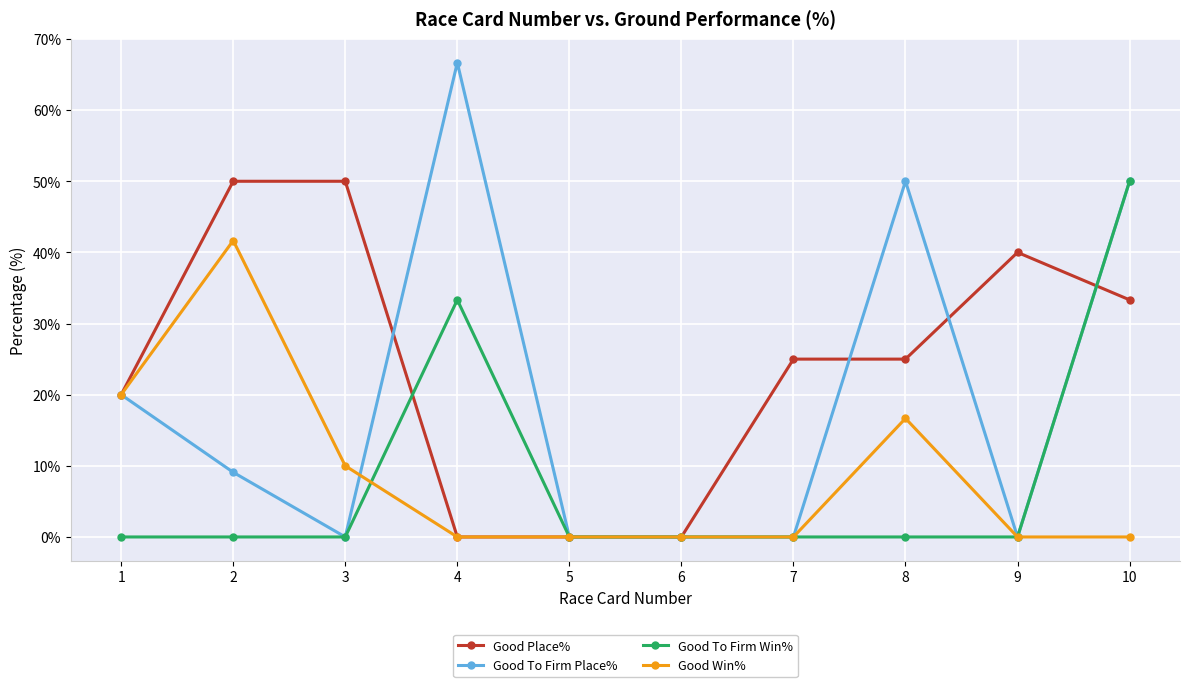

Rank the series at 8 from lowest to highest value.

Good To Firm Win%, Good Win%, Good Place%, Good To Firm Place%